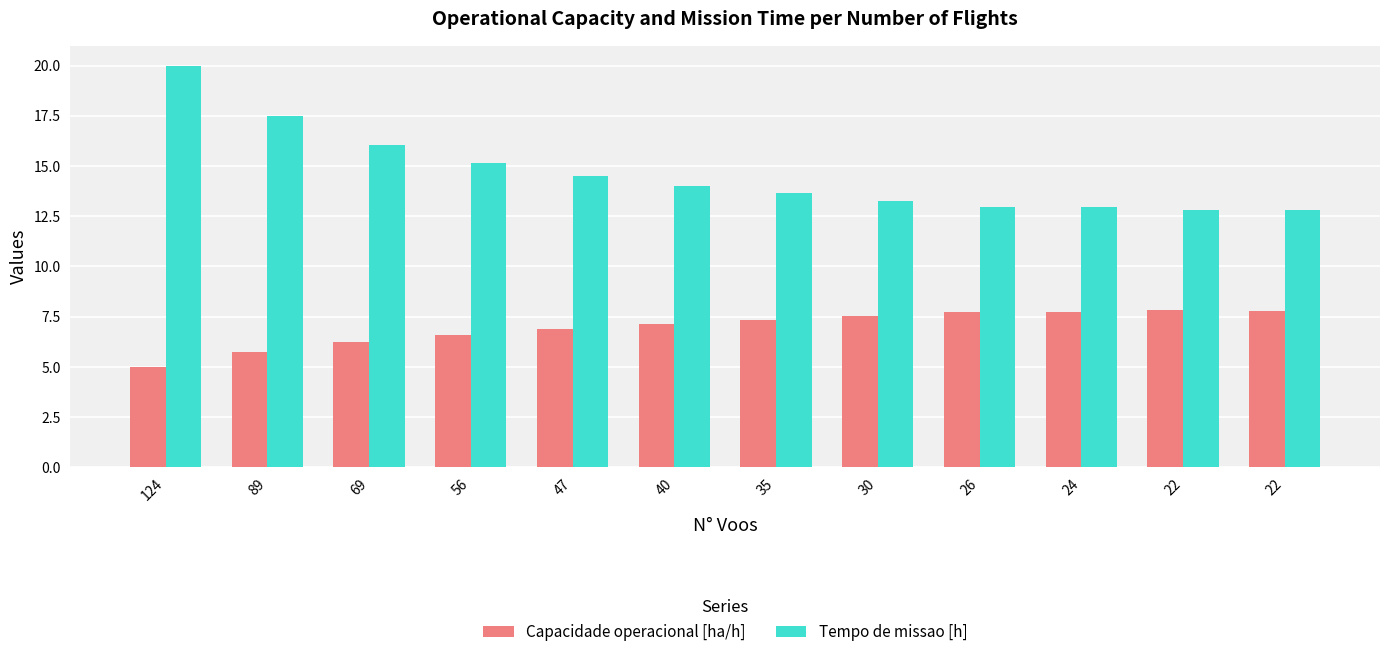

Is it true that Tempo de missao [h] equals 4.4 at 24?

False